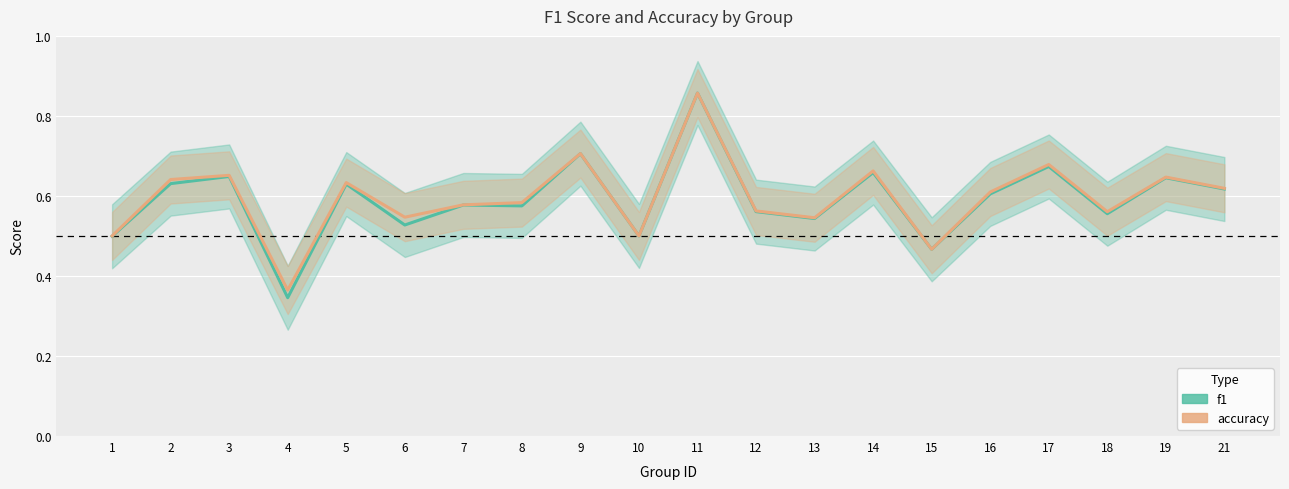

Where is accuracy nearest to the value 0?

4